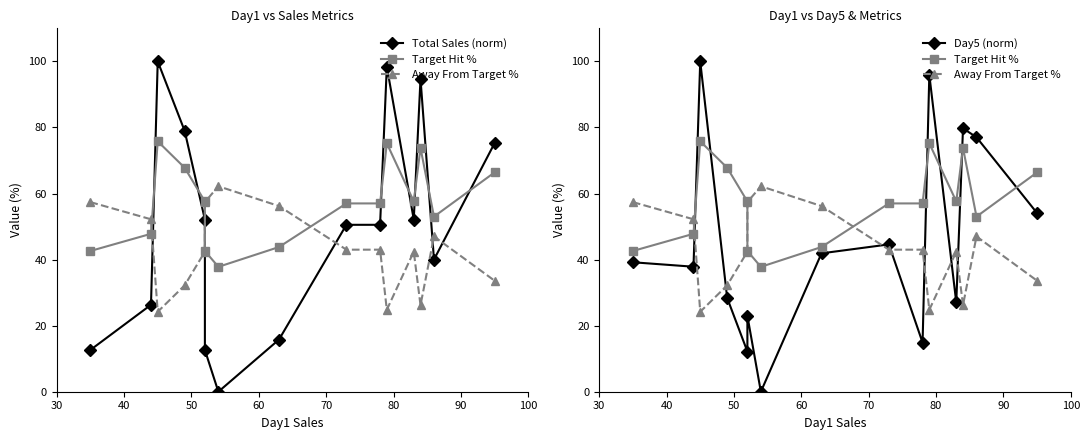

What position from the right is 60?

12